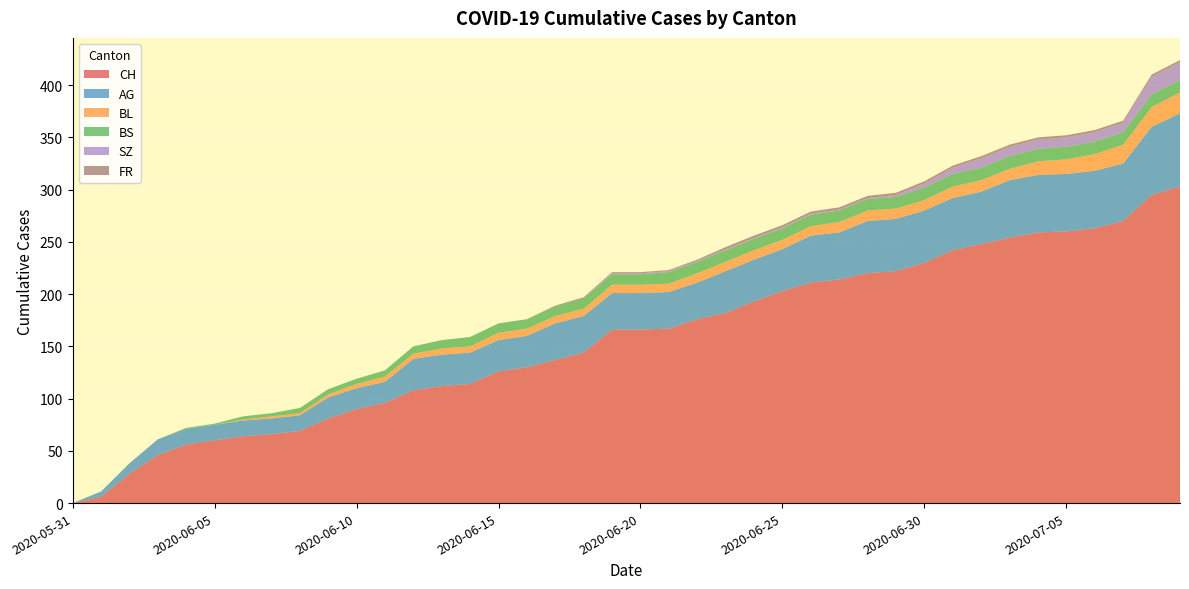

Reading left to right, list all the values displayed in this chart.

CH: 0	6	28	46	56	60	64	66	69	81	90	96	108	112	114	126	130	137	144	166	166	167	176	182	193	203	211	214	220	222	230	242	248	254	259	260	263	270	295	303
AG: 0	5	10	15	15	15	15	15	15	20	20	20	30	30	30	30	30	35	35	35	35	35	35	40	40	40	45	45	50	50	50	50	50	55	55	55	55	55	65	70
BL: 0	0	0	0	0	0	1	2	2	3	4	5	5	6	6	7	7	7	7	8	8	8	9	9	9	9	9	10	10	10	10	11	11	11	13	14	16	18	19	20
BS: 0	0	0	0	1	1	3	3	5	5	5	6	7	8	9	9	9	9	10	10	10	11	11	11	11	11	11	11	11	11	12	12	12	12	12	12	12	12	12	12
SZ: 0	0	0	0	0	0	0	0	0	0	0	0	0	0	0	0	0	0	0	1	1	1	1	1	1	1	1	1	1	2	4	6	9	9	9	9	9	9	17	17
FR: 0	0	0	0	0	0	0	0	0	0	0	0	0	0	0	0	0	1	1	1	1	1	1	2	2	2	2	2	2	2	2	2	2	2	2	2	2	2	2	2